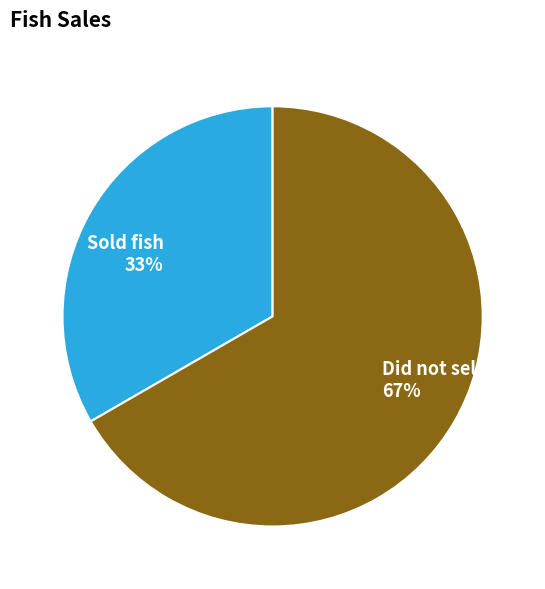

To the nearest percent, what is the combined percentage of Did not sell fish and Sold fish?

100%